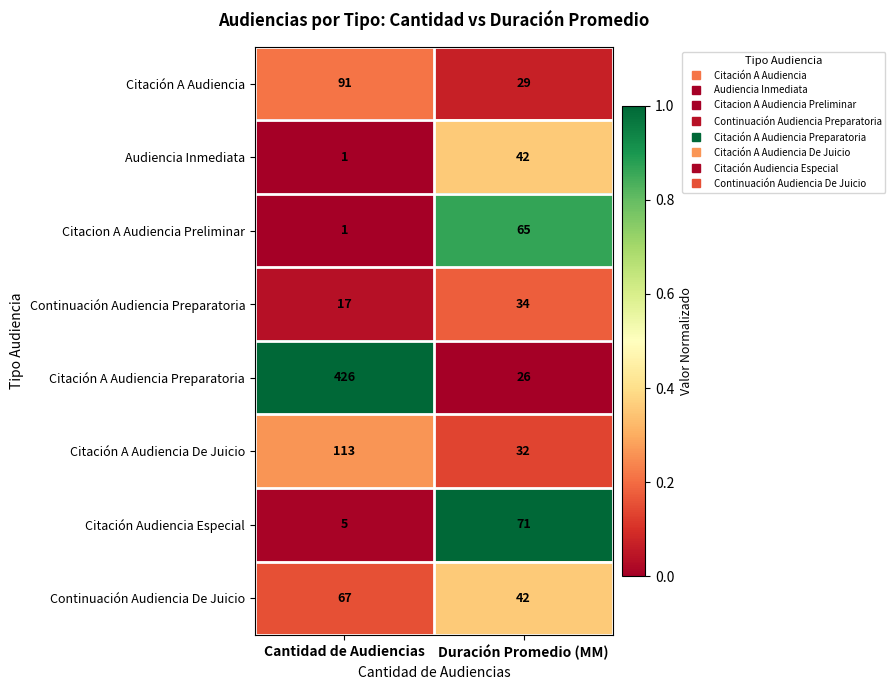

What is the total value across all series at Cantidad de Audiencias?

721